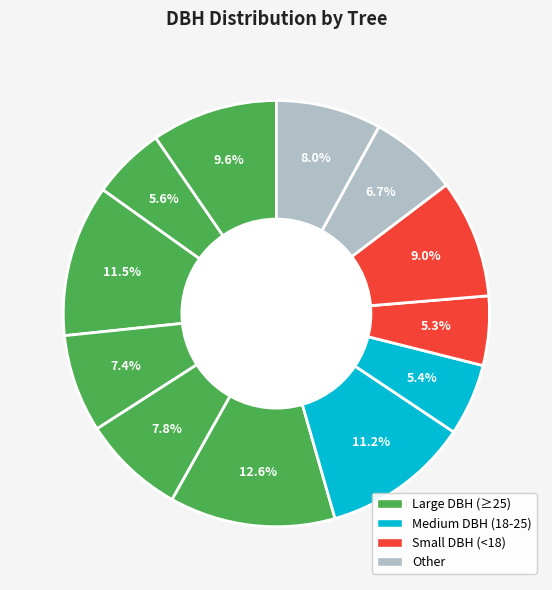

How many slices are in this pie chart?

12